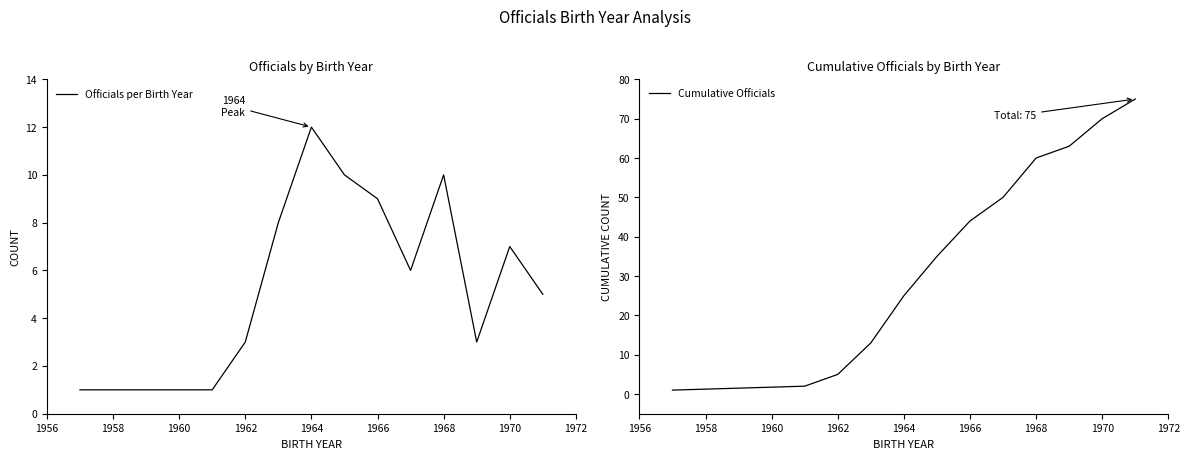

What is the difference between the maximum and minimum values in the Officials per Birth Year series?

11